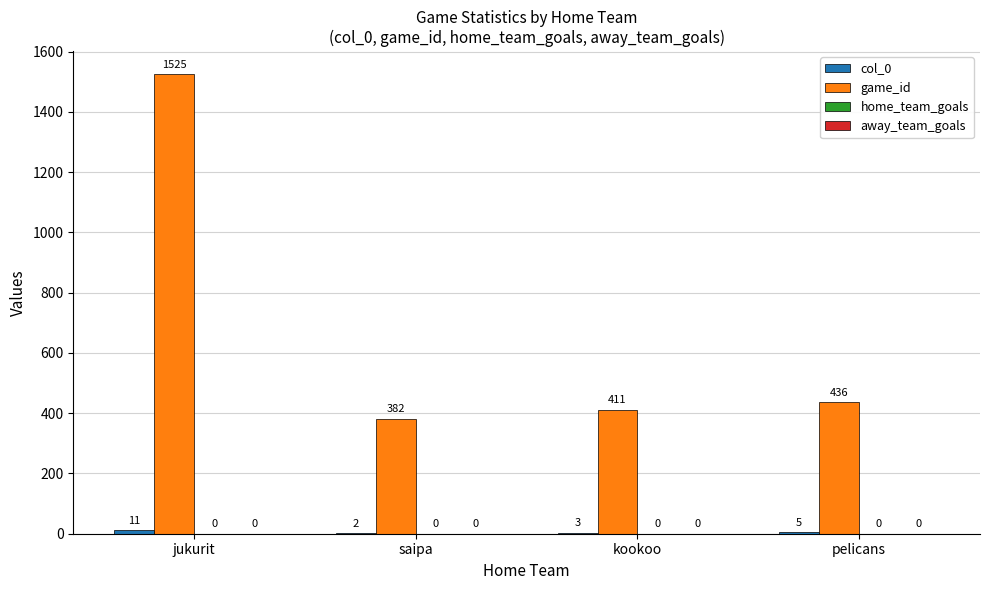

Which series has the largest total across all categories?

game_id